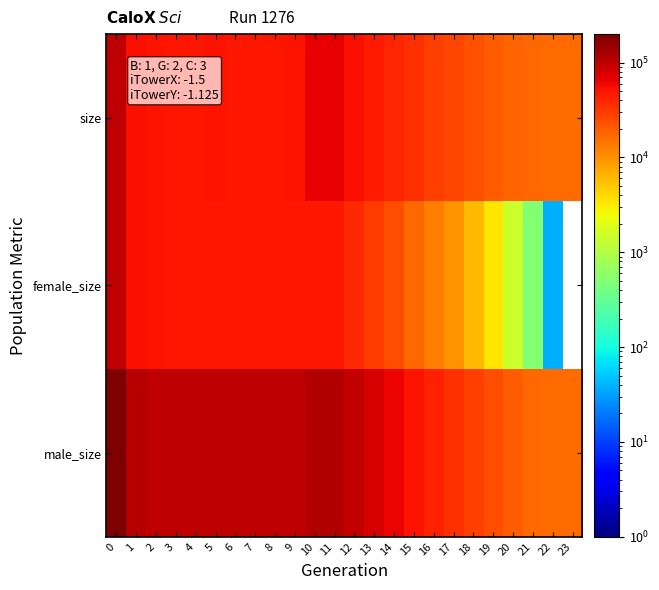

List the series in order of their peak value, lowest first.

female_size, size, male_size